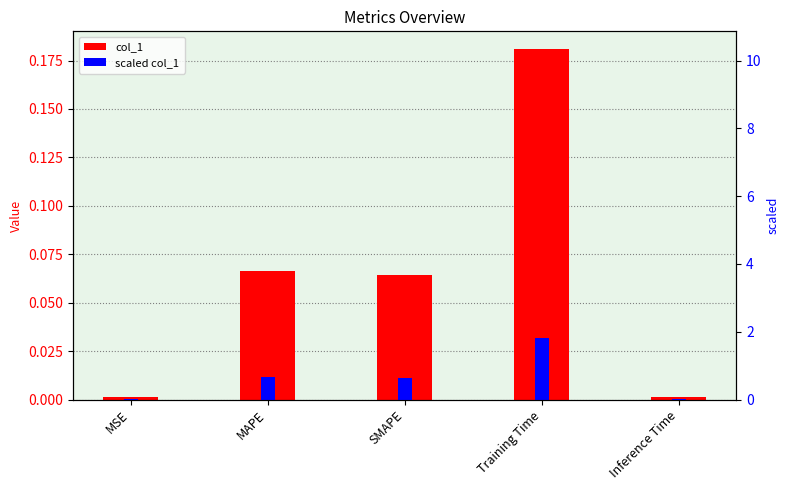

What is the maximum value shown in the chart?

1.8